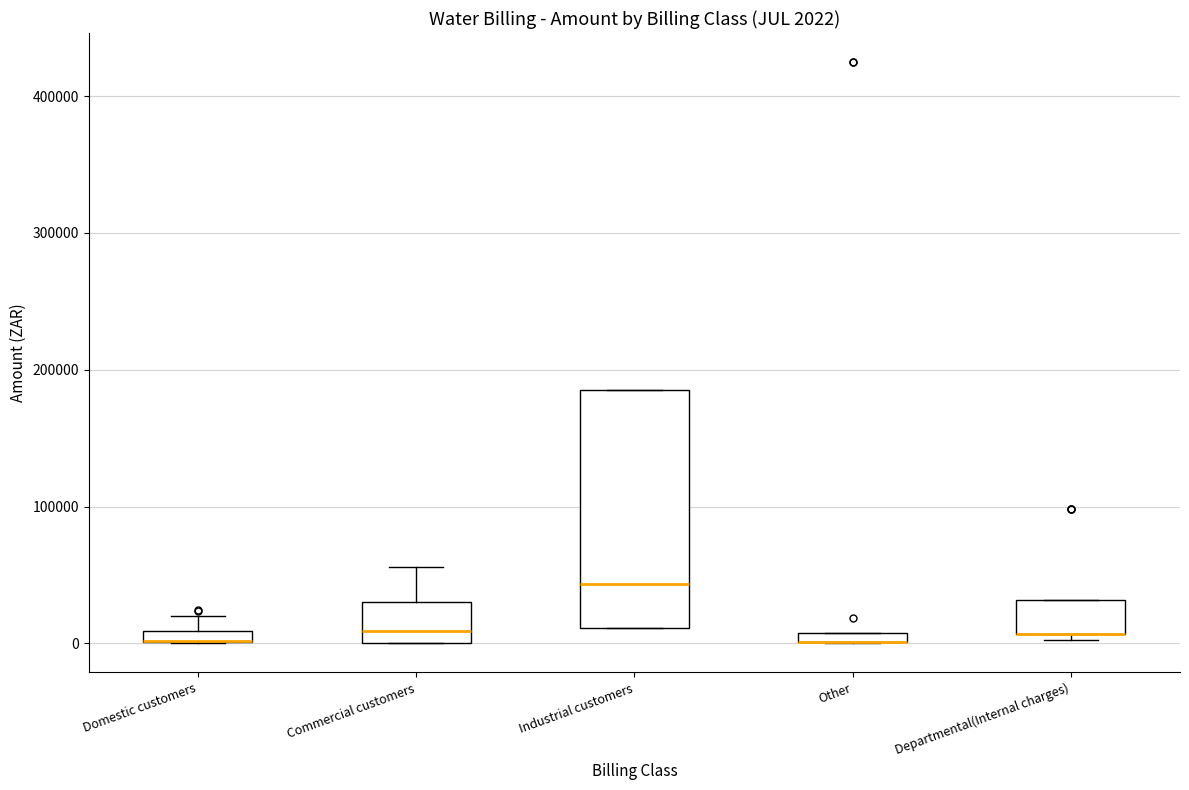

Comparing the boxes themselves (not the whiskers), which one is the tallest?

Industrial customers